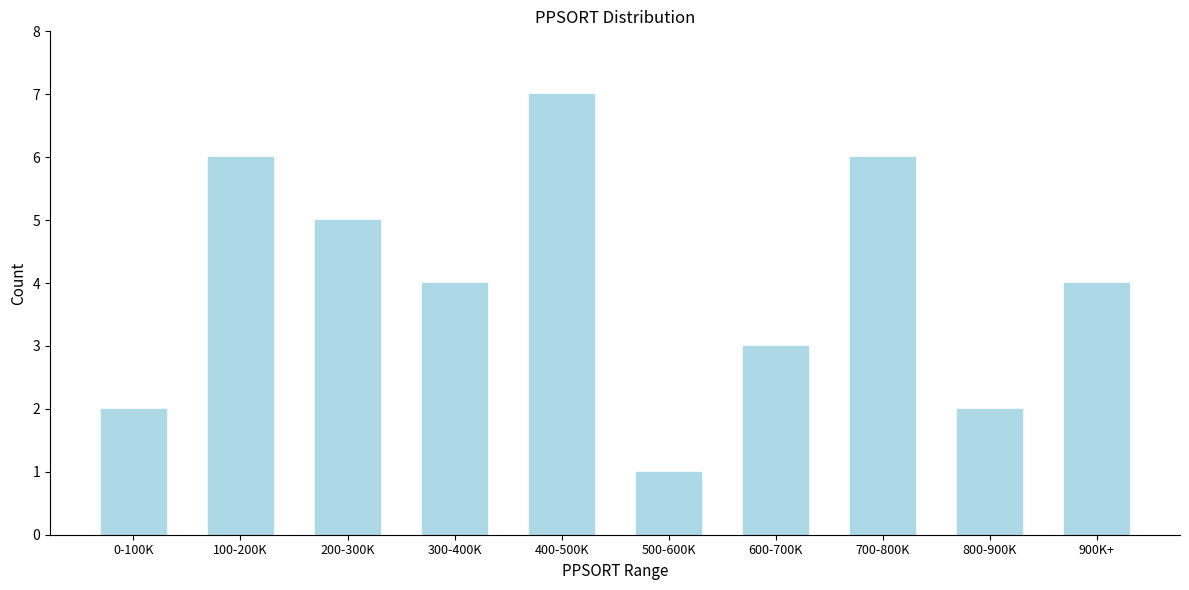

Reading left to right, list all the values displayed in this chart.

2	6	5	4	7	1	3	6	2	4